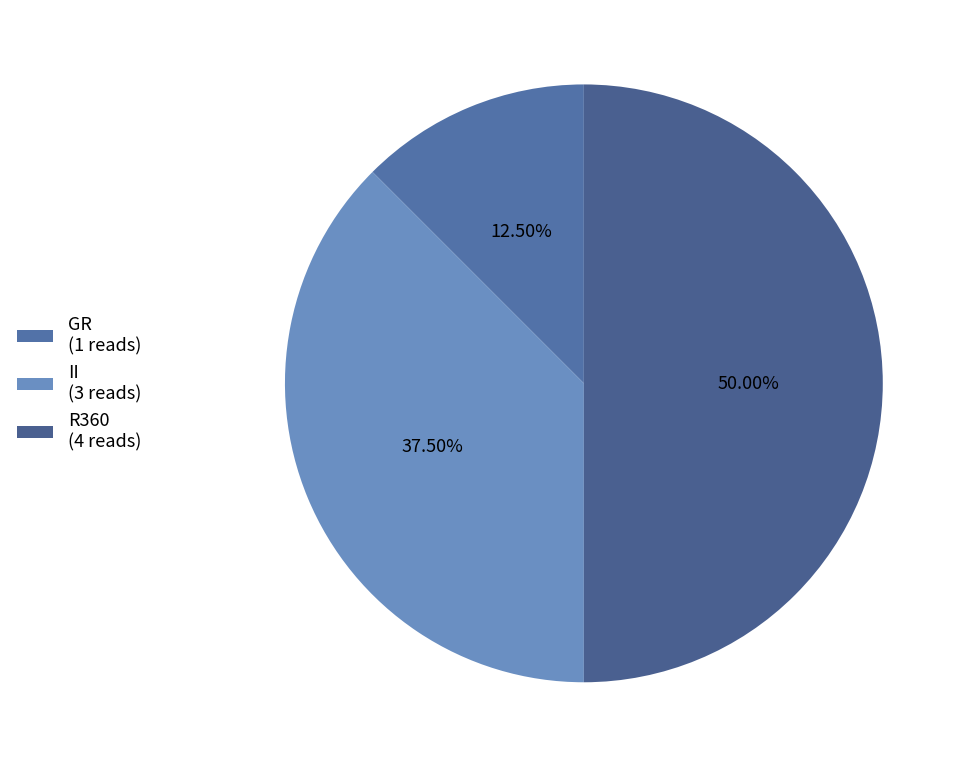

Does any single category account for the majority?

No